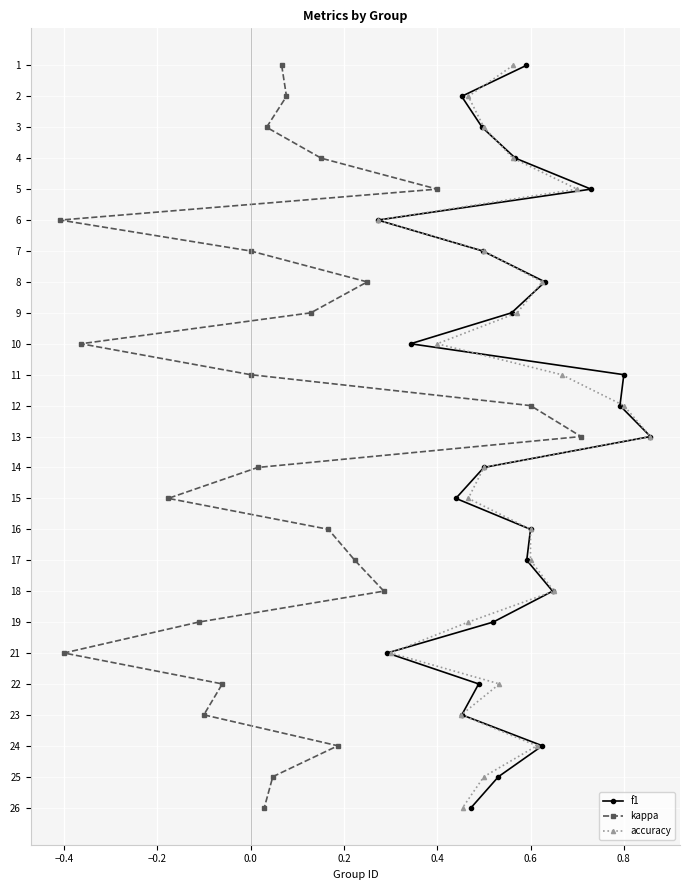

Is it true that kappa equals 18 at 12?

False